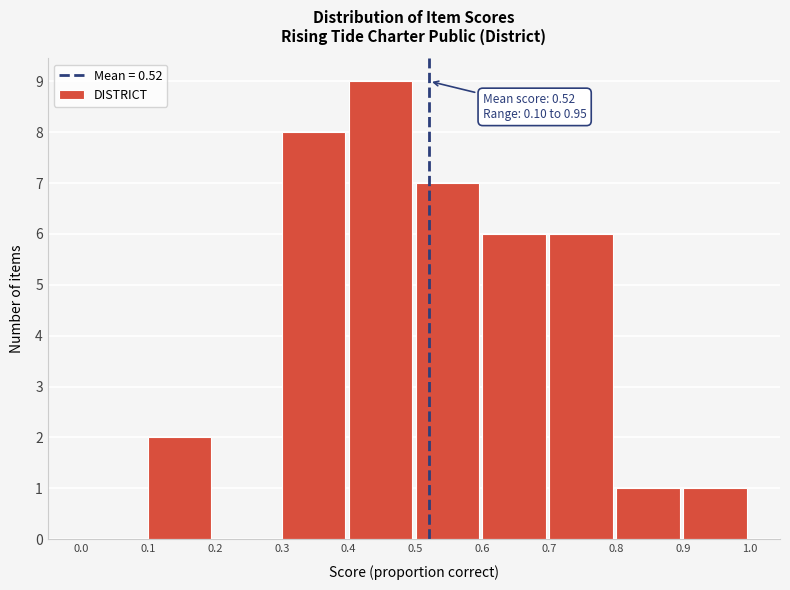

Over which range of the x-axis is the bar tallest?

0.4 to 0.5